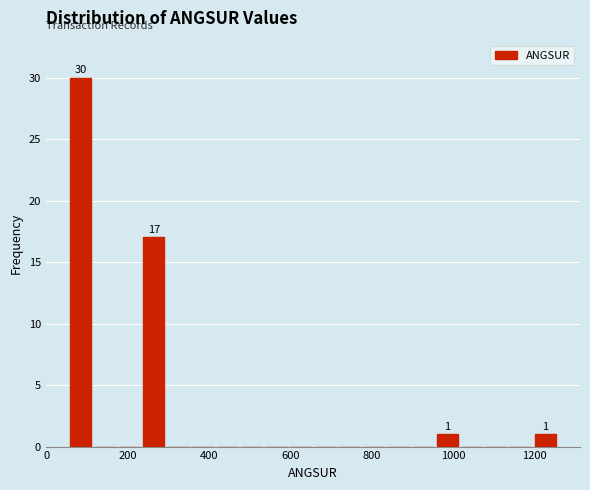

Read against the x-axis, roughly where is the centre of the tallest bar?

80